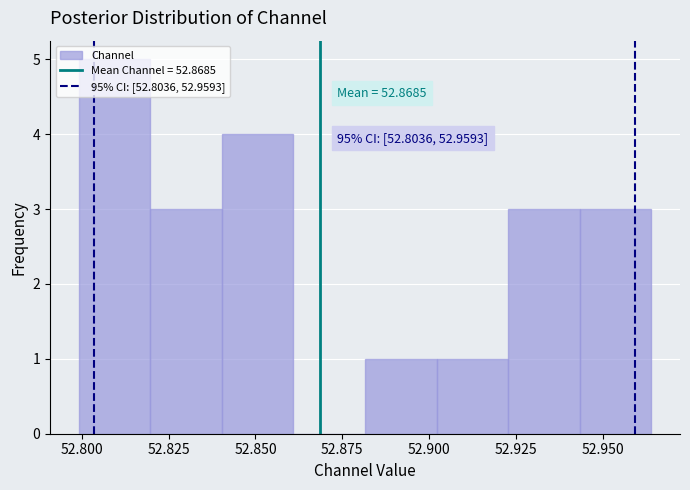

Which range on the x-axis has the tallest bar?

52.800 to 52.820